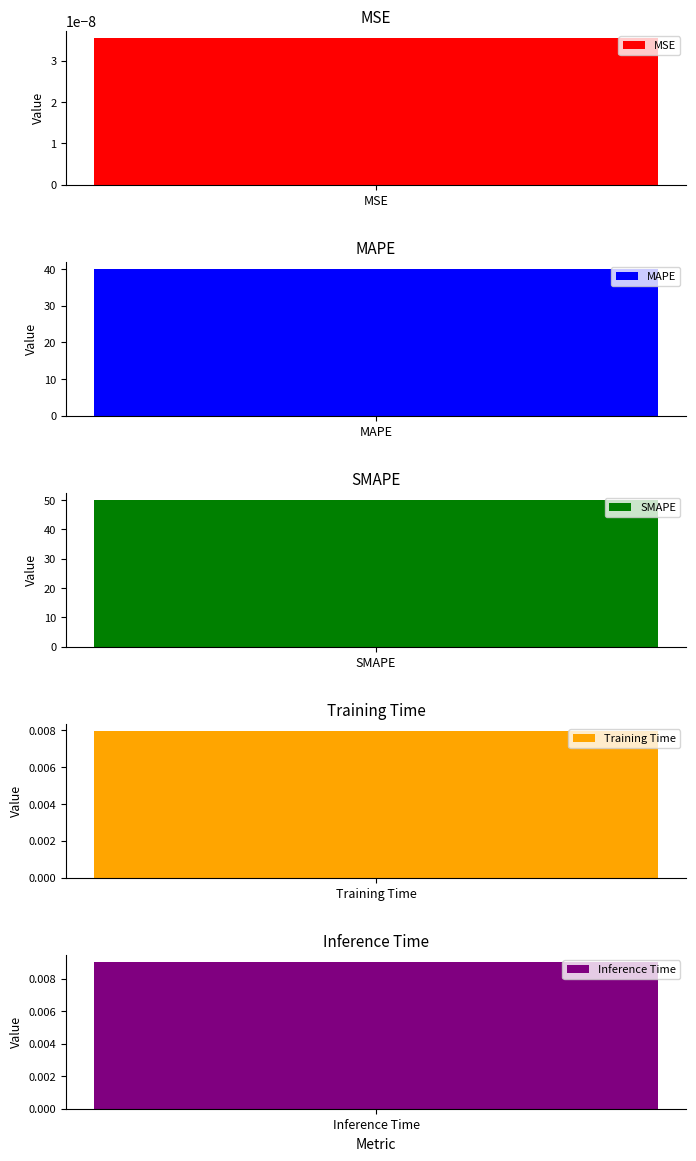

Which category has the highest value across all series?

SMAPE